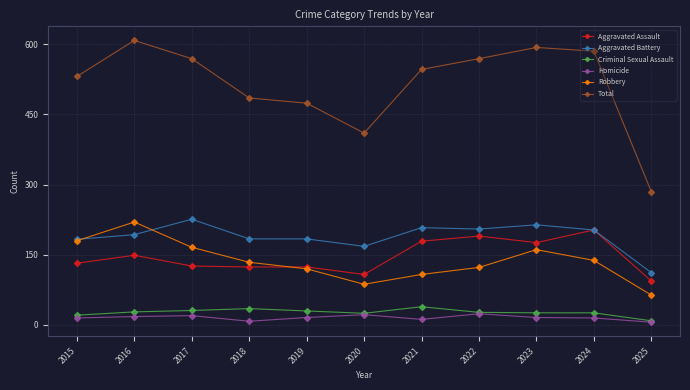

What is the difference between the maximum and minimum values in the Criminal Sexual Assault series?

30